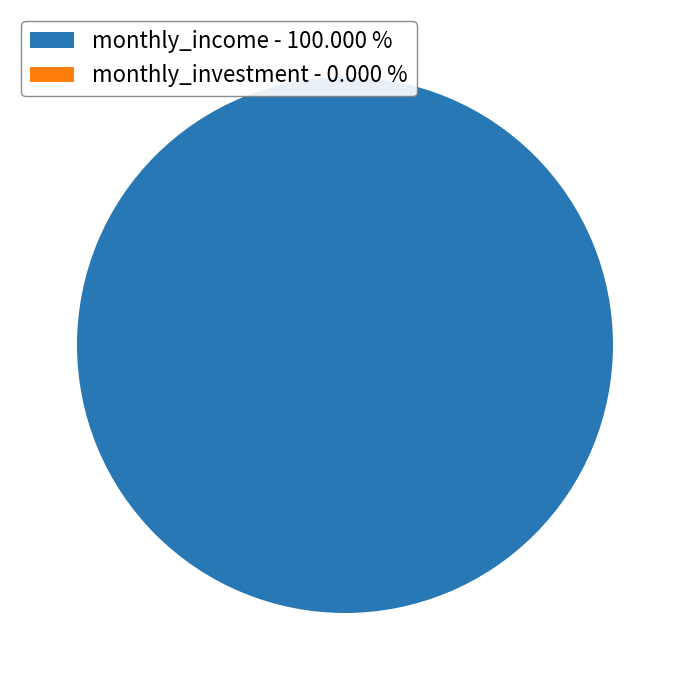

Rank the categories by value from highest to lowest.

monthly_income, monthly_investment